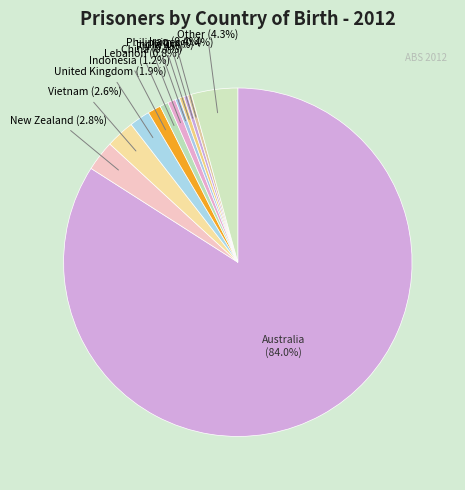

To the nearest percent, what percentage of the pie is China?

1%